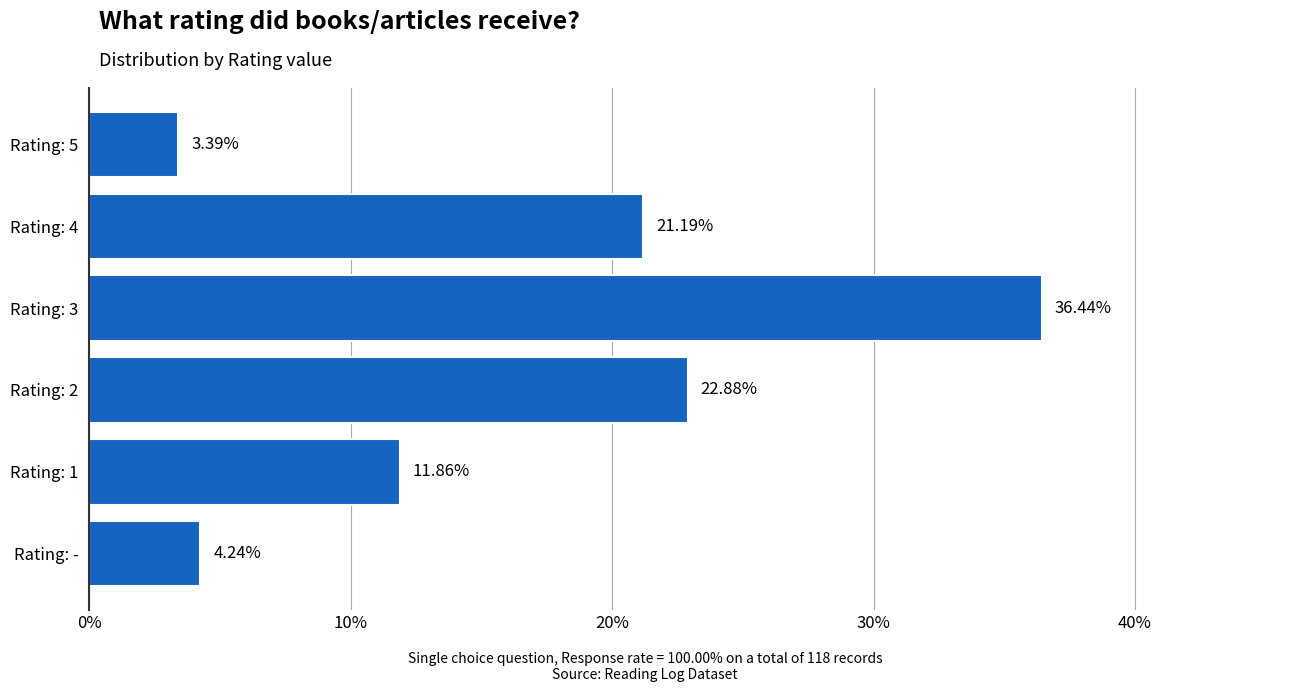

Count the number of values greater than 21.

3